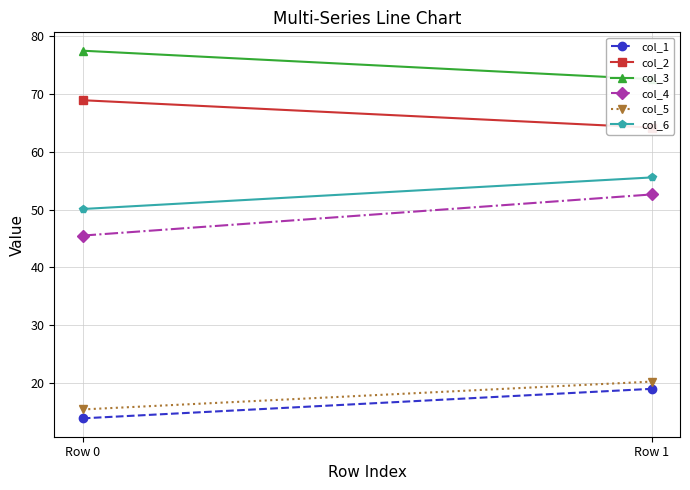

How many lines are shown in the chart?

6